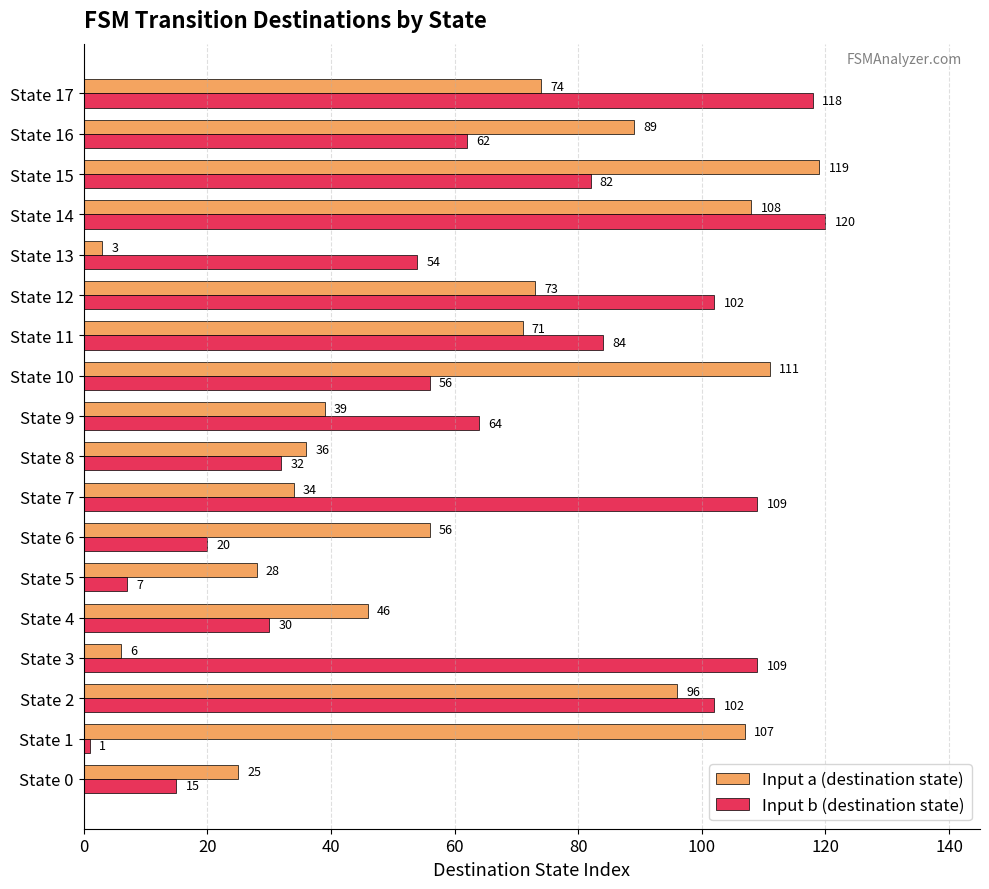

The value of Input a (destination state) at State 11 is 71. True or false?

True